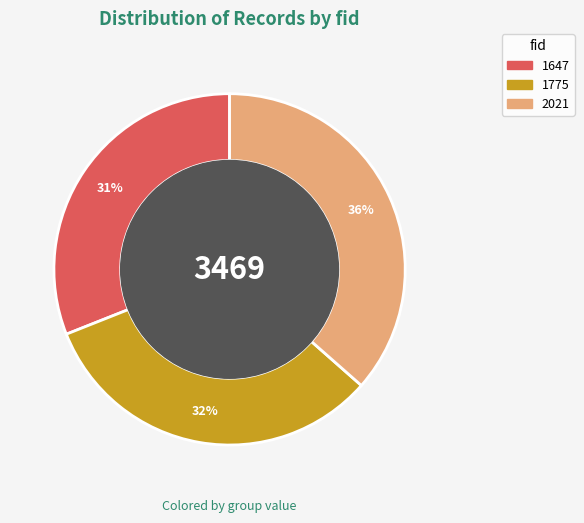

Which slice is the largest?

2021